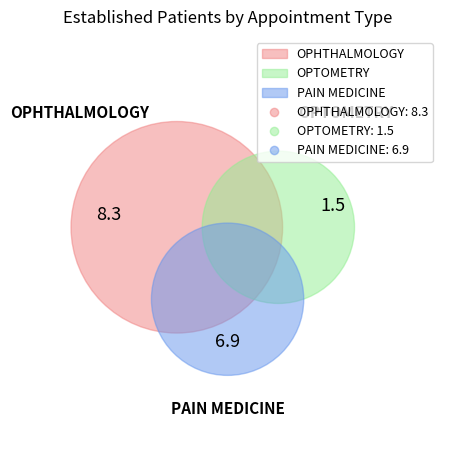

Do OPHTHALMOLOGY and PAIN MEDICINE together represent more than half of the pie?

Yes